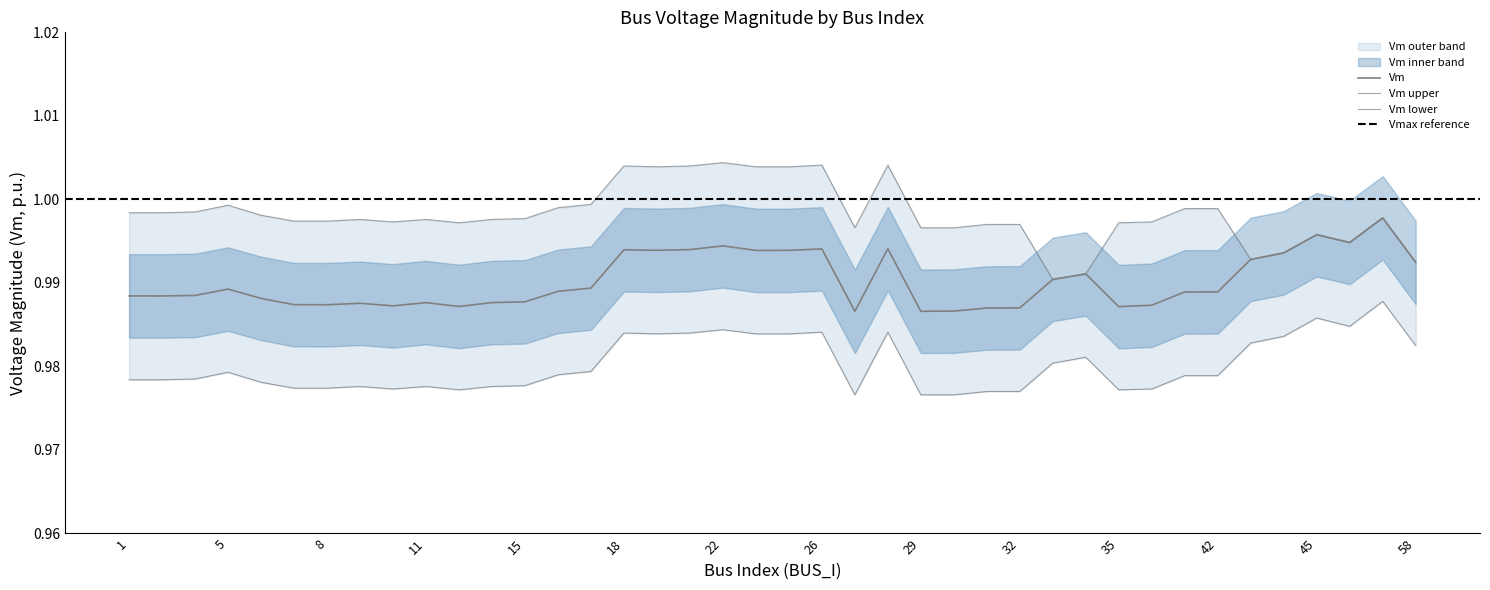

The Vm_lower series shows 1.5 at 14. True or false?

False